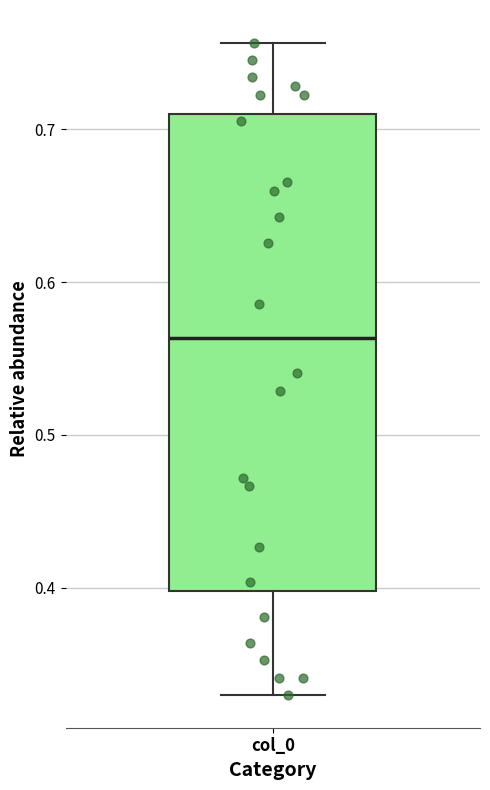

Transcribe this box plot: give where the median line is, the range the box spans, and where the two whiskers end, as read against the y-axis. The values are not printed on the chart, so give them approximately, as read against the axis.

median 0.56, box 0.40 to 0.71, whiskers 0.33 to 0.76